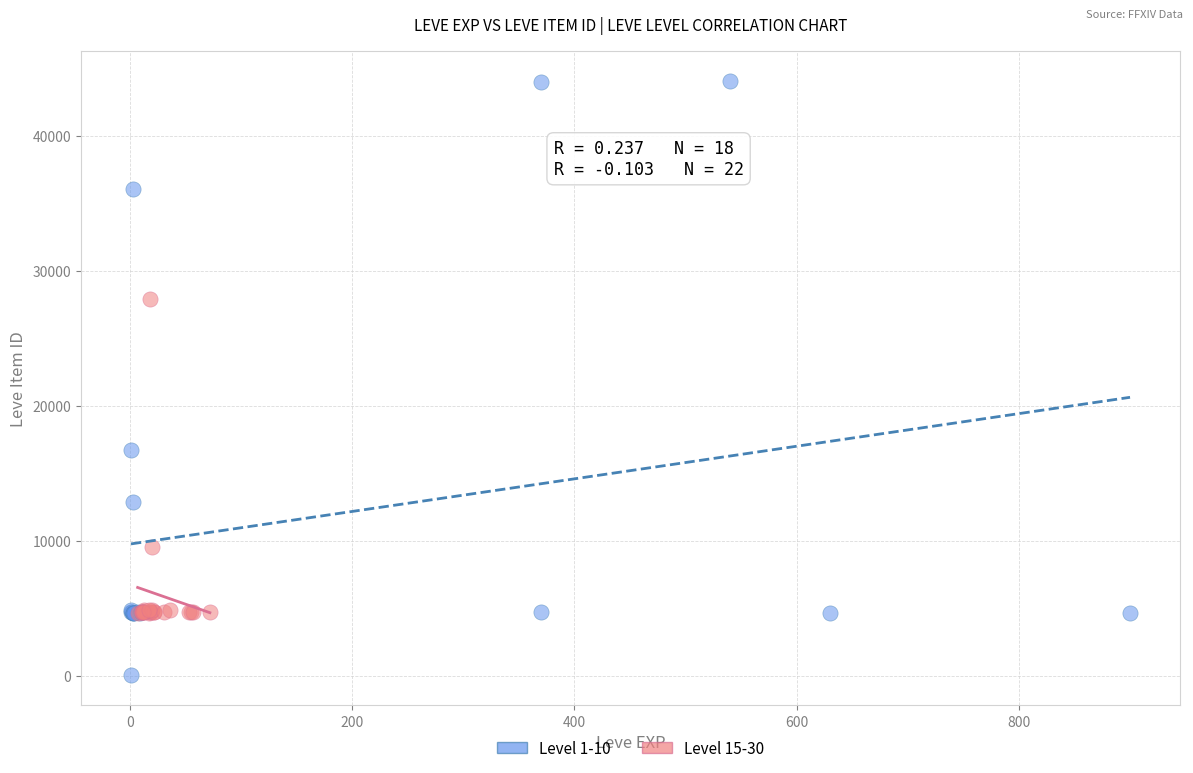

What are all the series names shown in the legend?

Level 1-10, Level 15-30